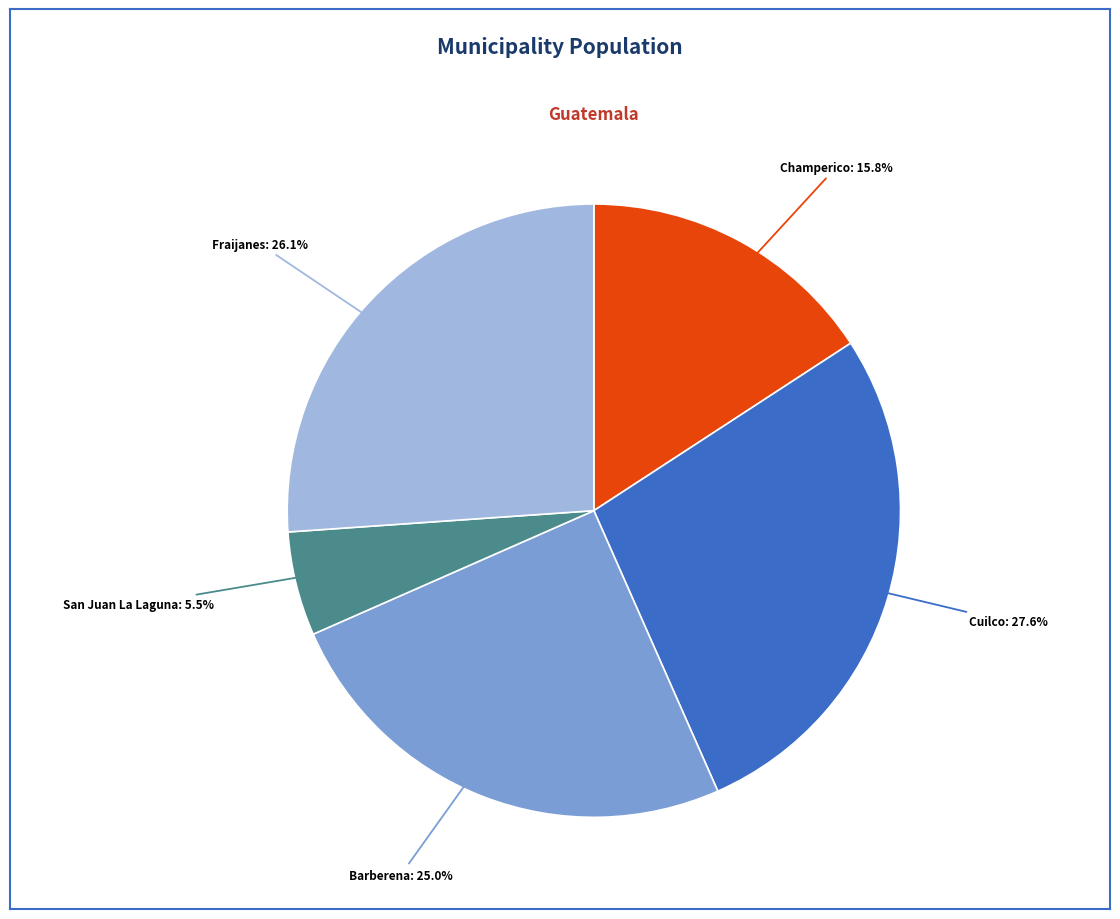

Is it true that Barberena is 31% of the pie?

False